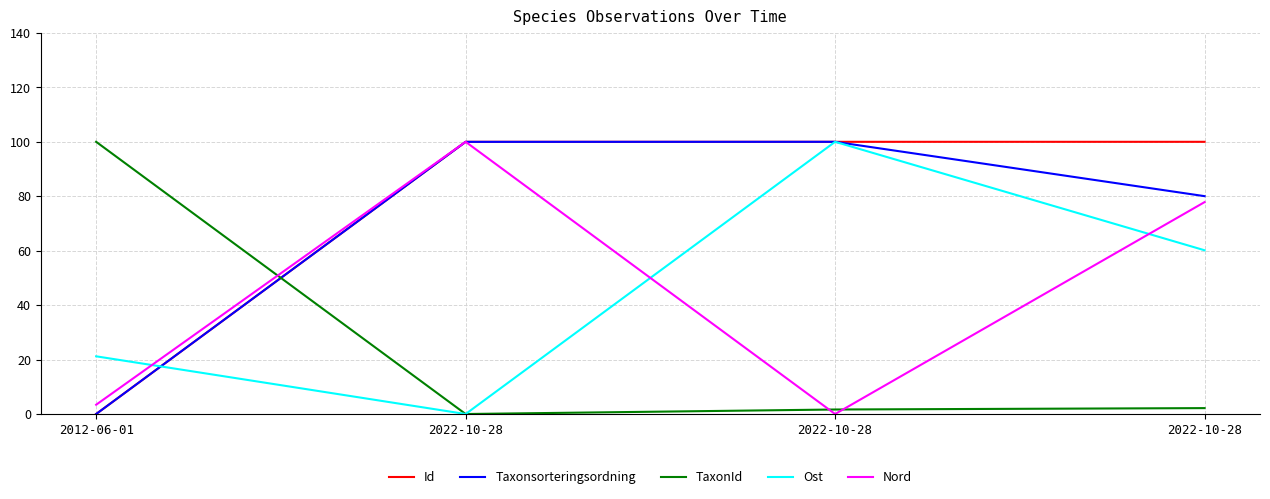

Where is the first local maximum for Nord?

2022-10-28